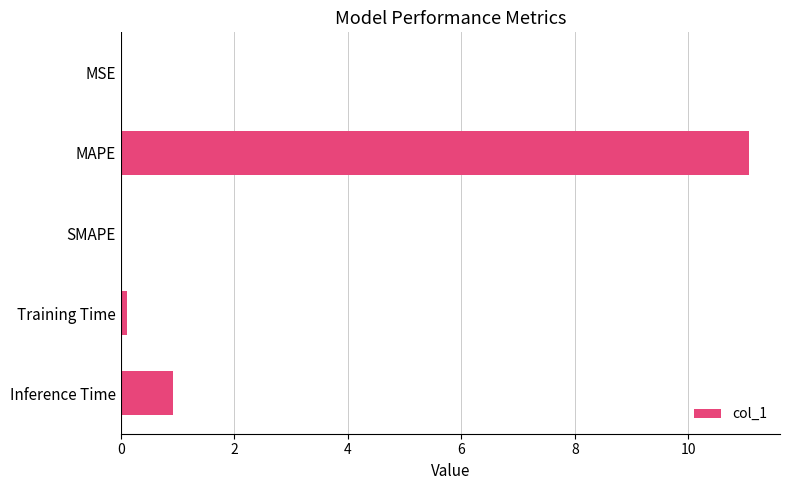

What is the change in value from SMAPE to Inference Time?

+0.9